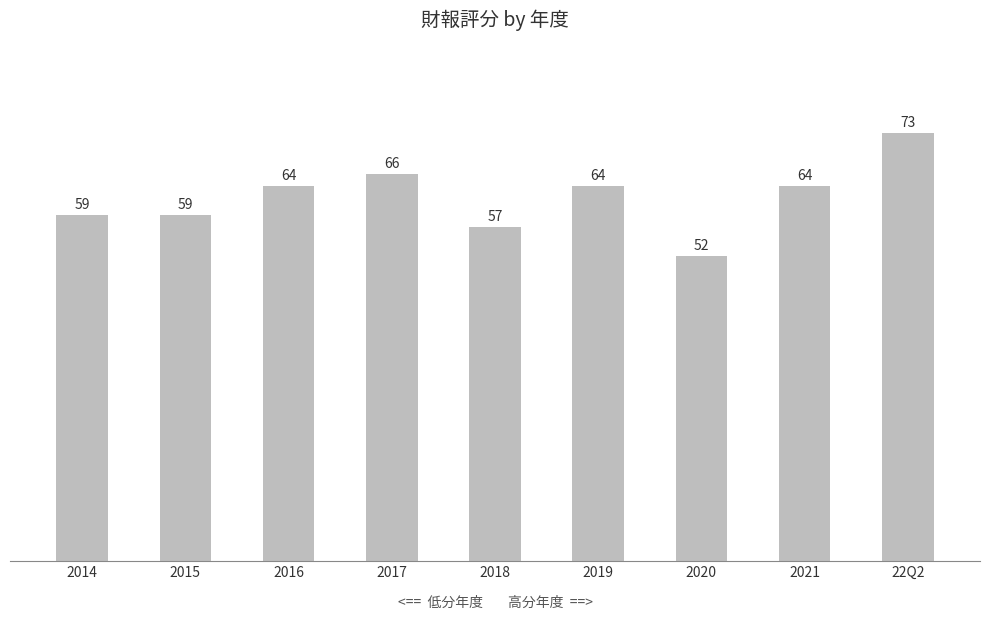

What is the label of the 8th bar from the left?

2021